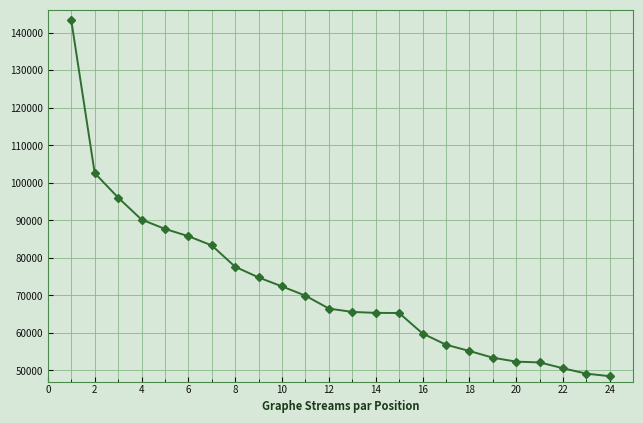

What is the difference between the maximum and minimum values?

94763